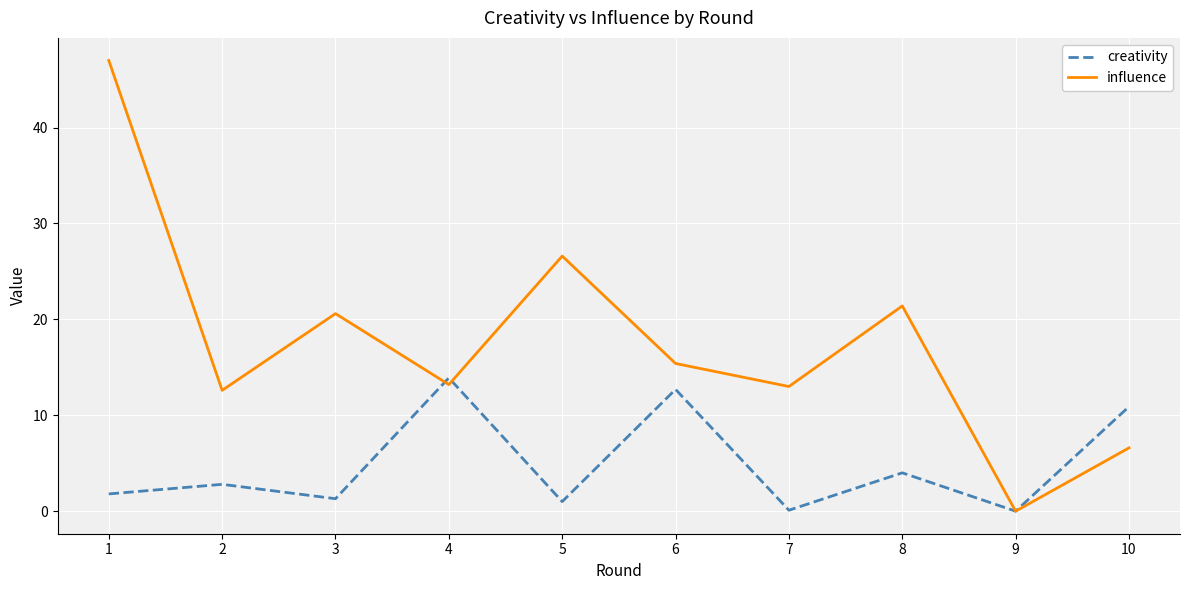

Between 4 and 10, which series saw the biggest shift?

influence